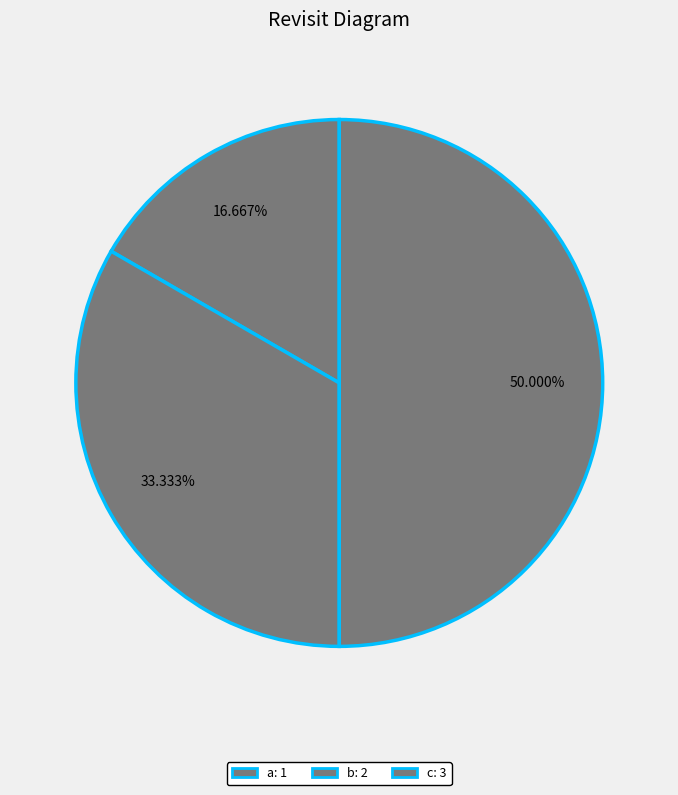

Count the number of slices in the pie.

3